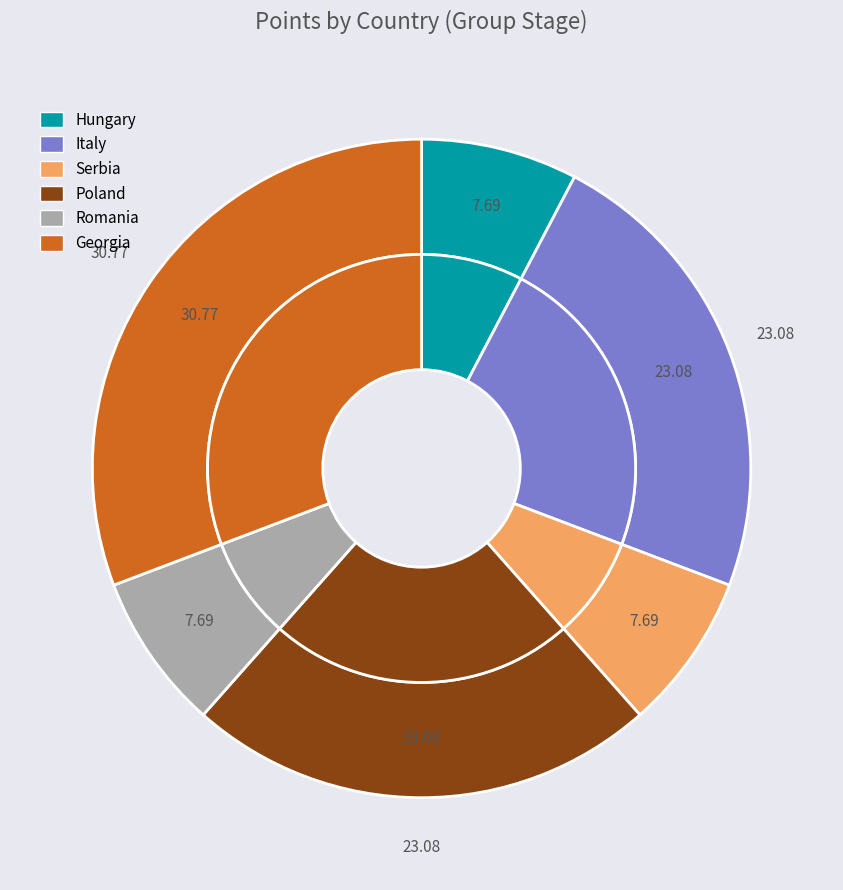

To the nearest percent, what is the difference between the largest and smallest slice percentages?

23%